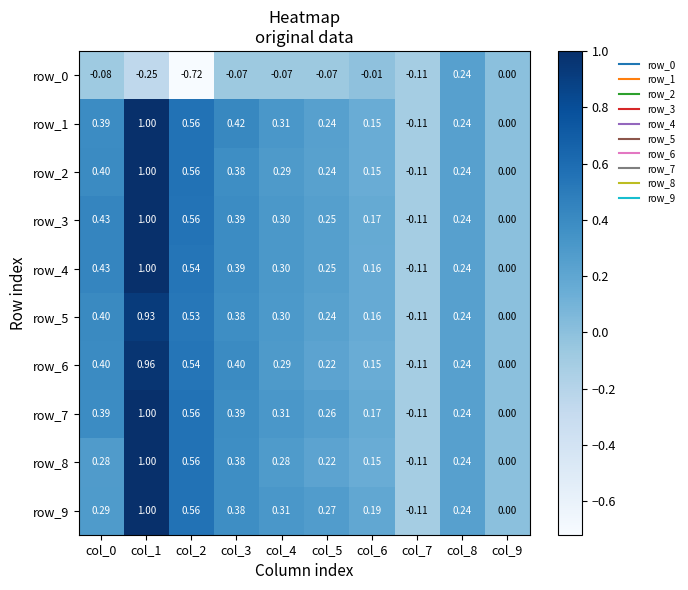

Is the value of row_0 at col_8 greater than the value of row_5 at col_3?

No